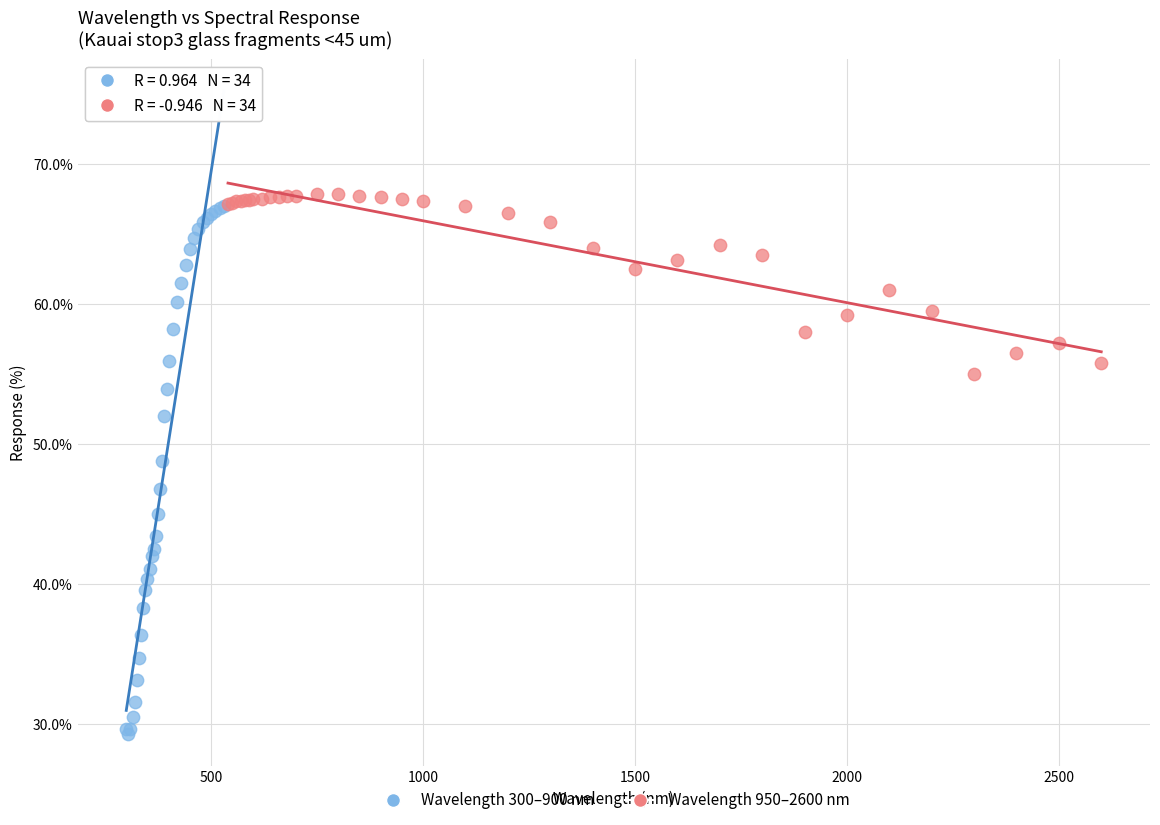

Which series has the largest Y range (max minus min)?

Wavelength 300–900 nm